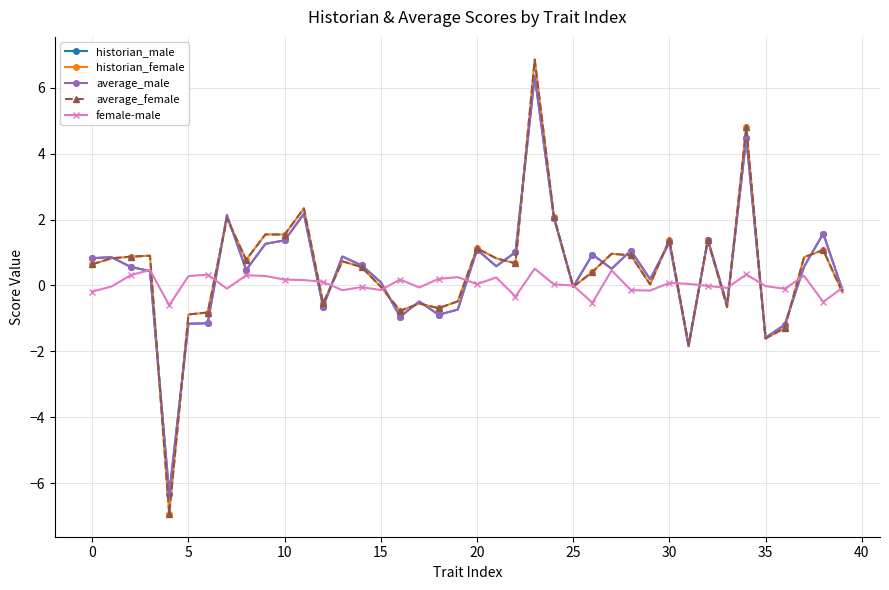

What is the smallest value displayed?

-6.9